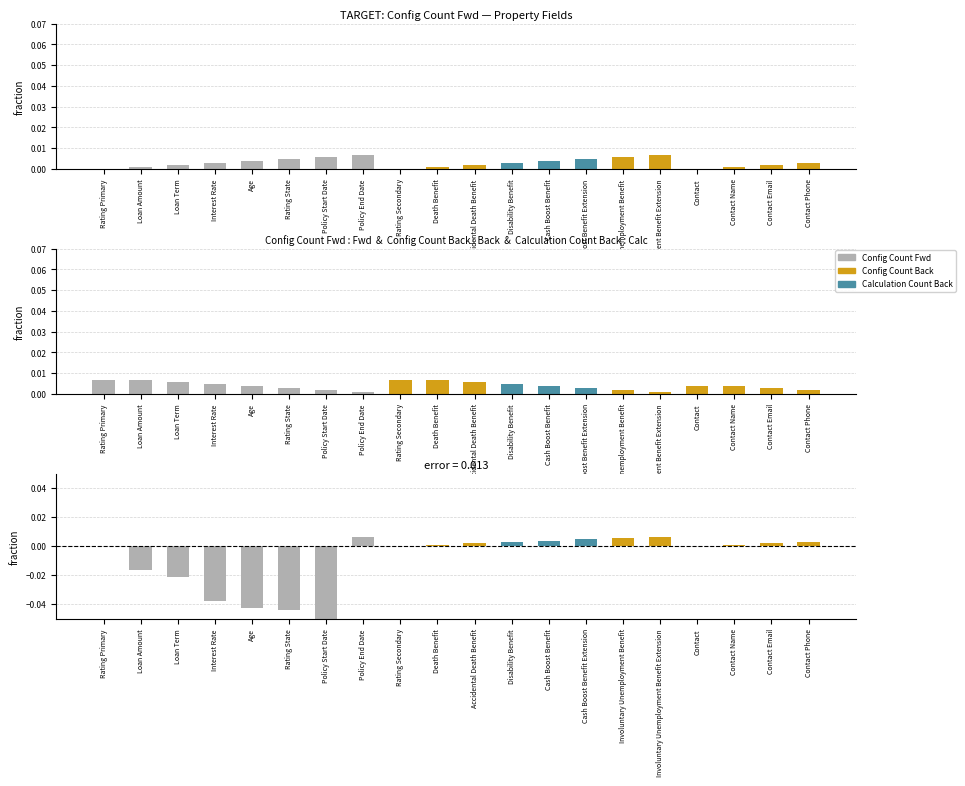

Which category has the highest value in the difference series?

Policy End Date